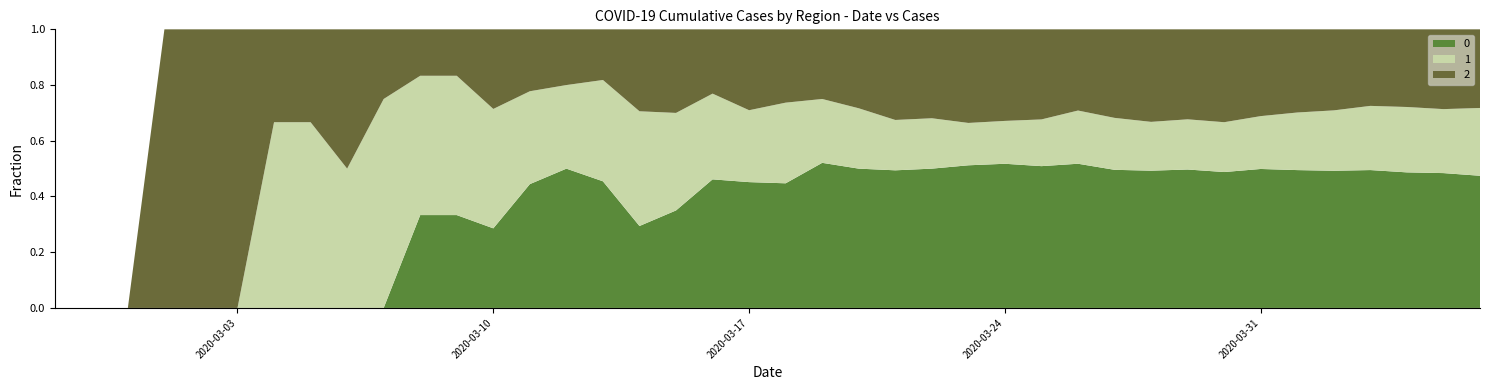

Reading right to left, what are all the values shown in this chart?

0: 353	333	309	290	259	237	213	180	160	135	117	103	85	74	64	47	41	30	25	17	14	12	7	5	5	5	4	2	2	2	0	0	0	0	0	0	0	0	0	0
1: 181	158	149	135	114	99	81	66	58	48	44	38	28	22	19	17	15	13	11	11	8	8	7	7	4	3	3	3	3	3	3	2	2	2	0	0	0	0	0	0
2: 210	197	177	161	153	143	133	123	104	91	75	58	54	47	42	30	27	17	12	10	9	6	6	5	2	2	2	2	1	1	1	2	1	1	1	1	1	0	0	0